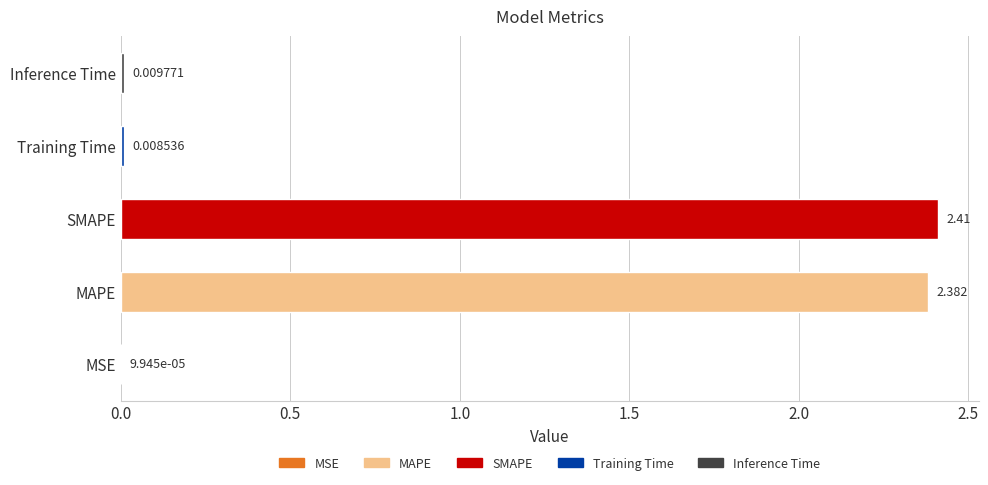

Which has a higher value, Training Time or MAPE?

MAPE